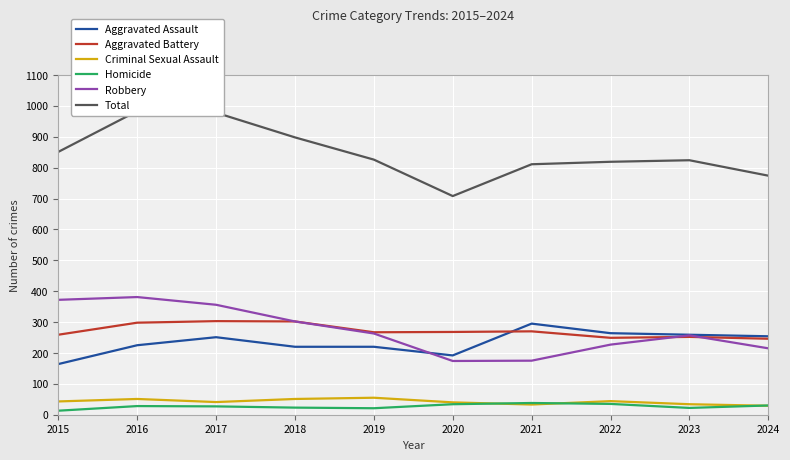

What is the difference between the maximum and minimum values in the Homicide series?

25